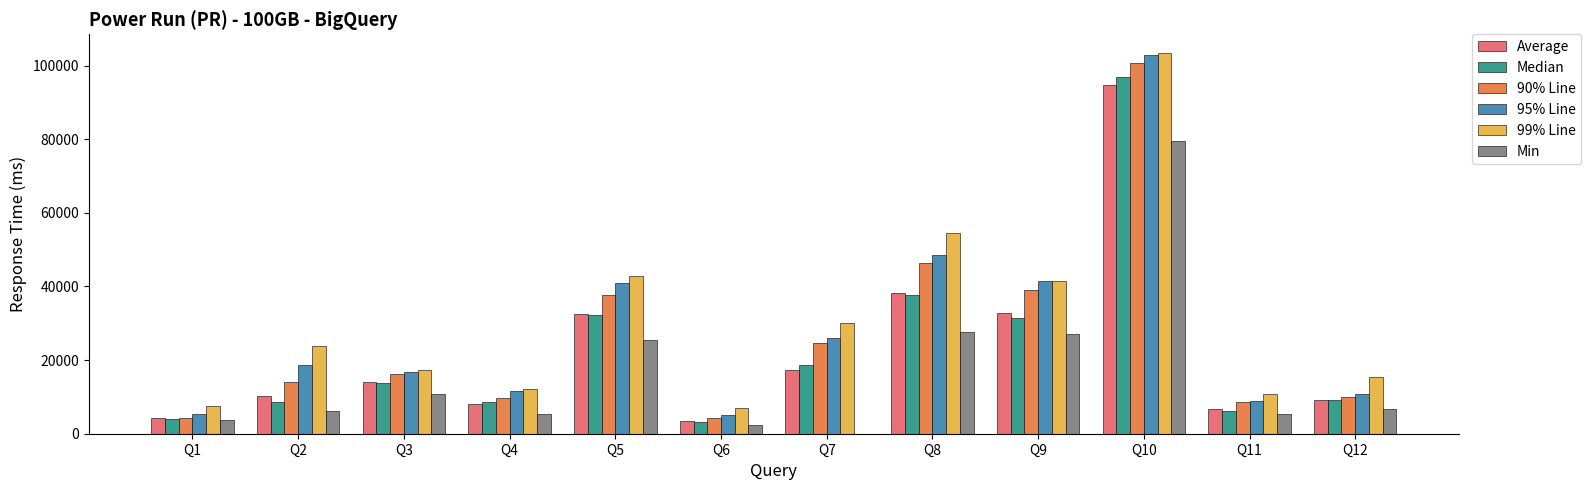

Which series has the largest total across all categories?

99% Line